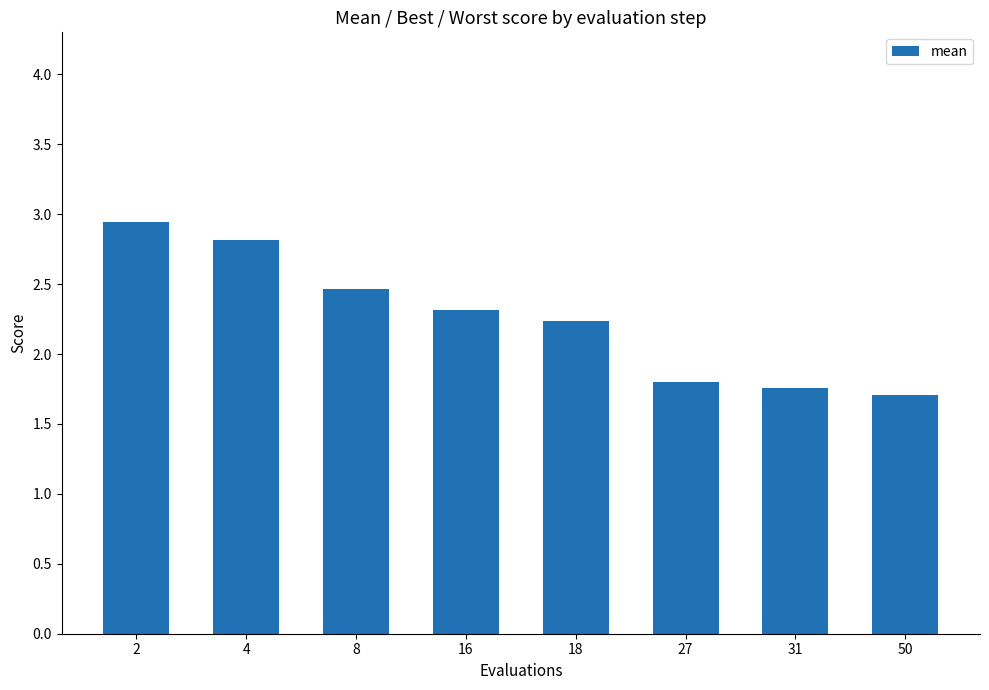

The value at 16 is 3.2. True or false?

False